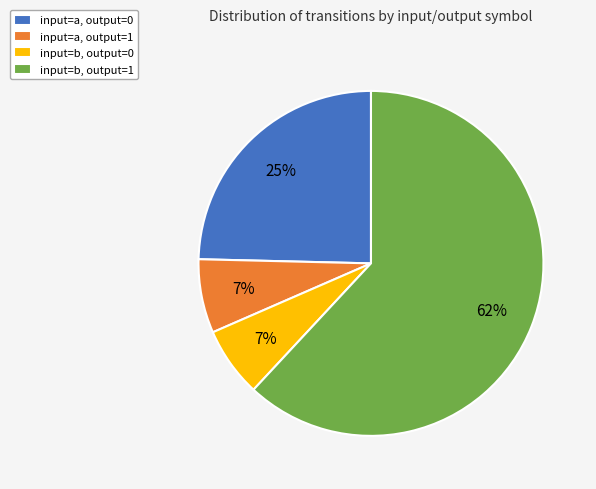

How many slices are in this pie chart?

4